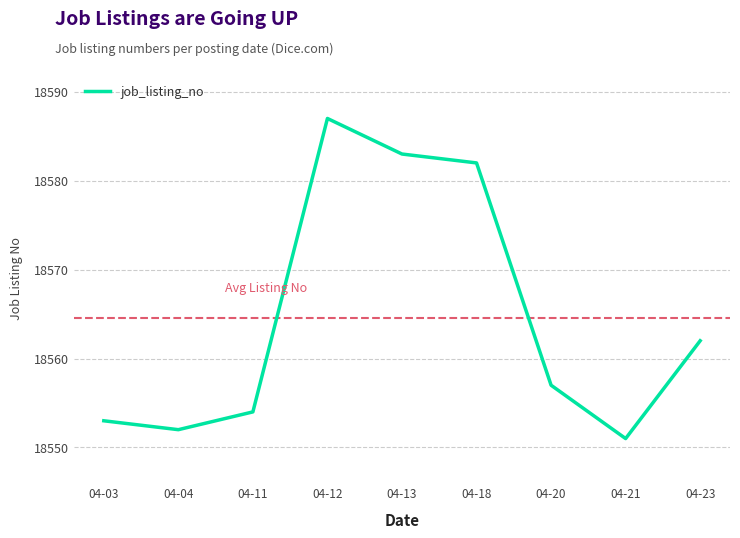

What is the lowest value of the job_listing_no series?

18551